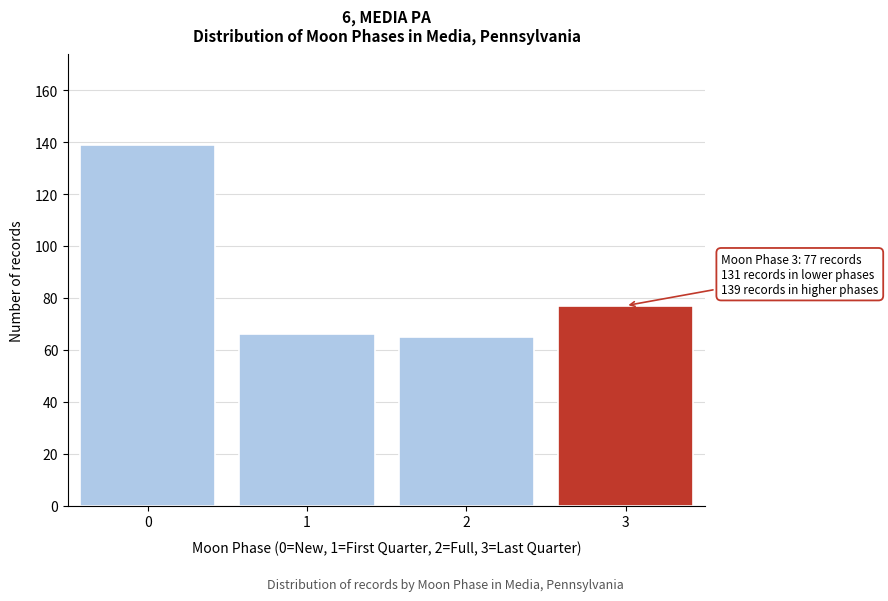

Reading left to right, transcribe all the data shown in this chart.

0=139	1=66	2=65	3=77